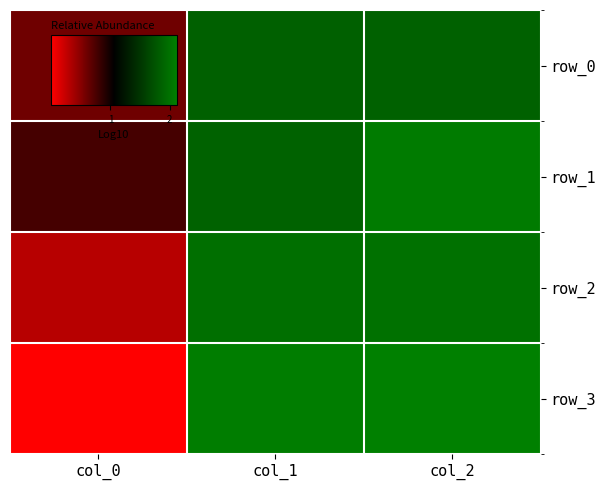

What is the highest value of the row_1 series?

2.1